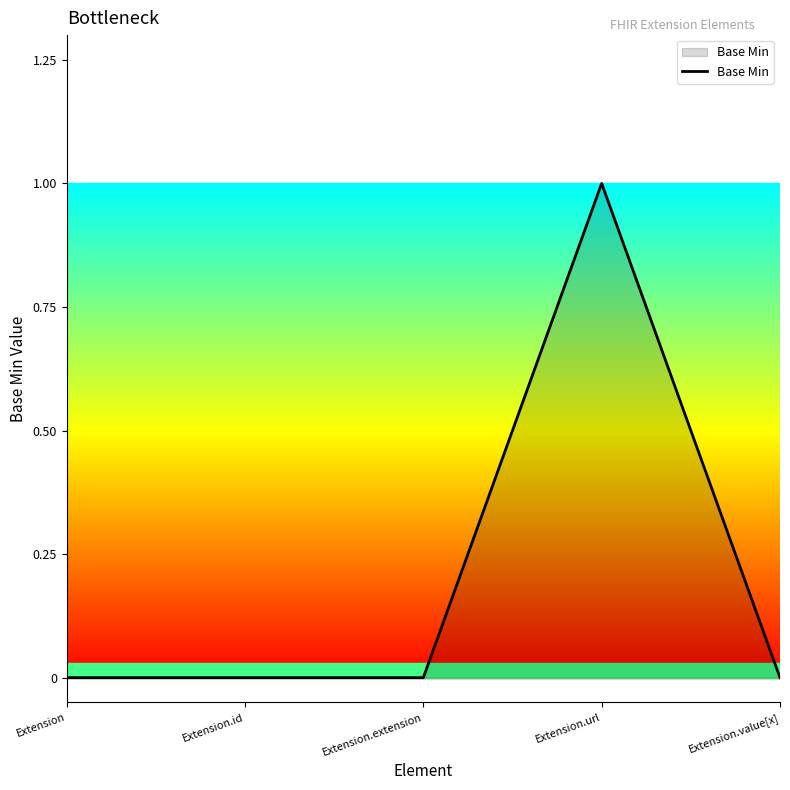

Is it true that the value at Extension is 0?

True